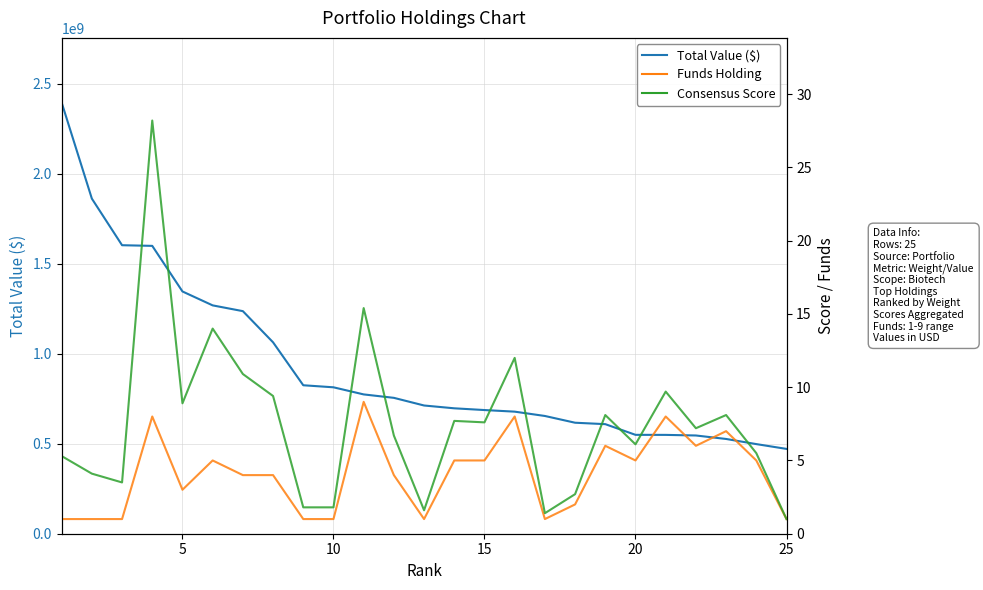

What are all the series names shown in the legend?

Total Value ($), Funds Holding, Consensus Score